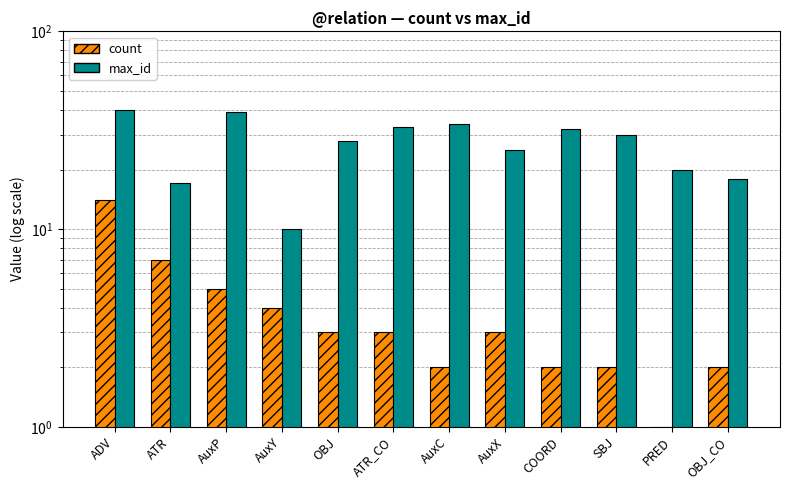

What is the total value across all series at SBJ?

32